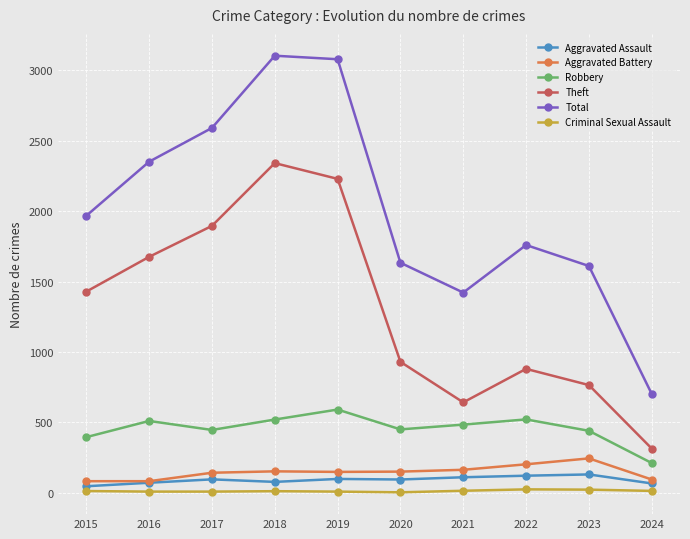

True or false: Theft and Criminal Sexual Assault cross at least once.

False